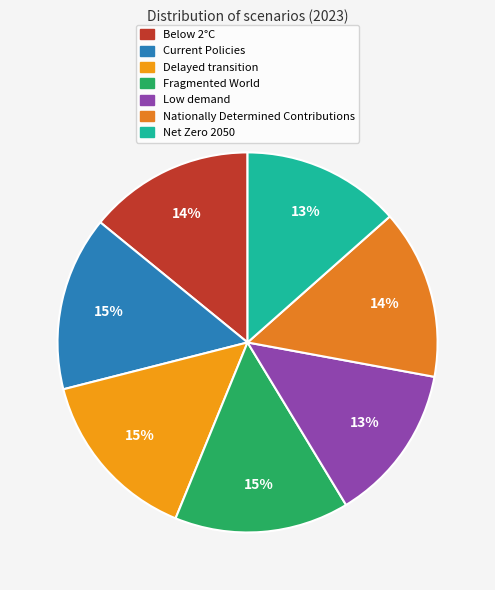

The Delayed transition slice represents 15% of the pie. True or false?

True